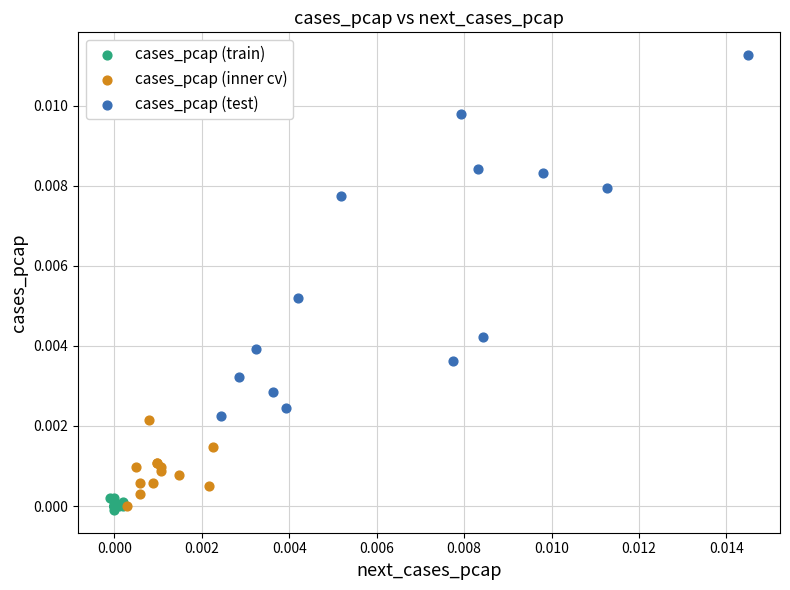

Which series contains the highest Y value?

cases_pcap (test)